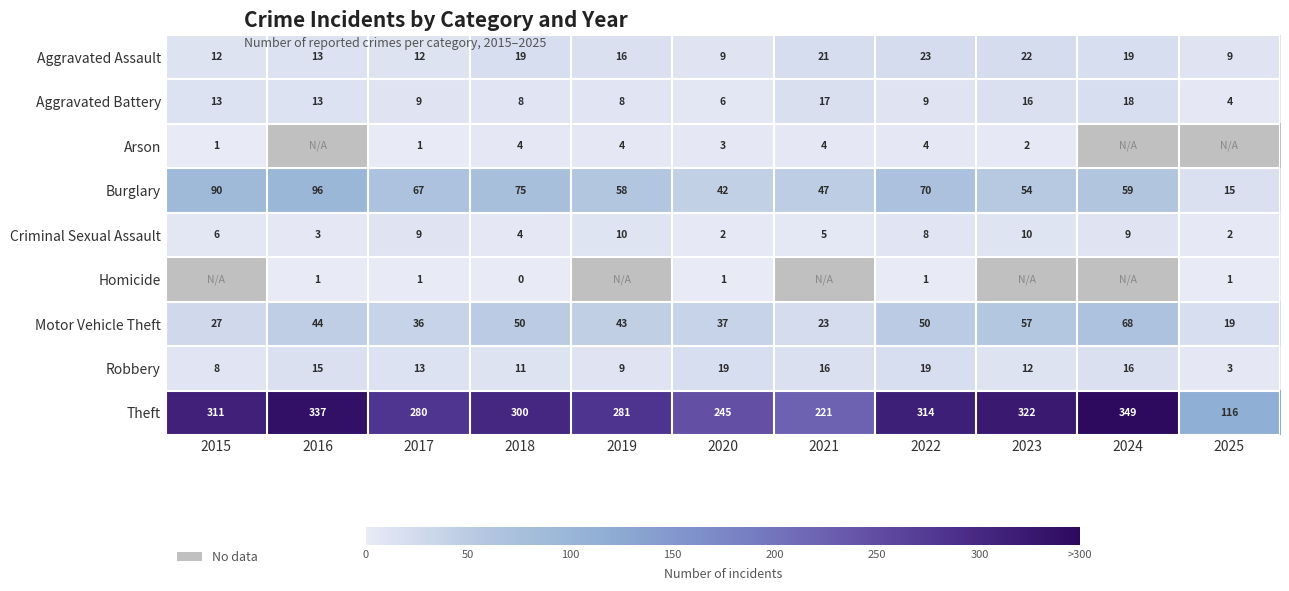

Count the number of categories in the chart.

11